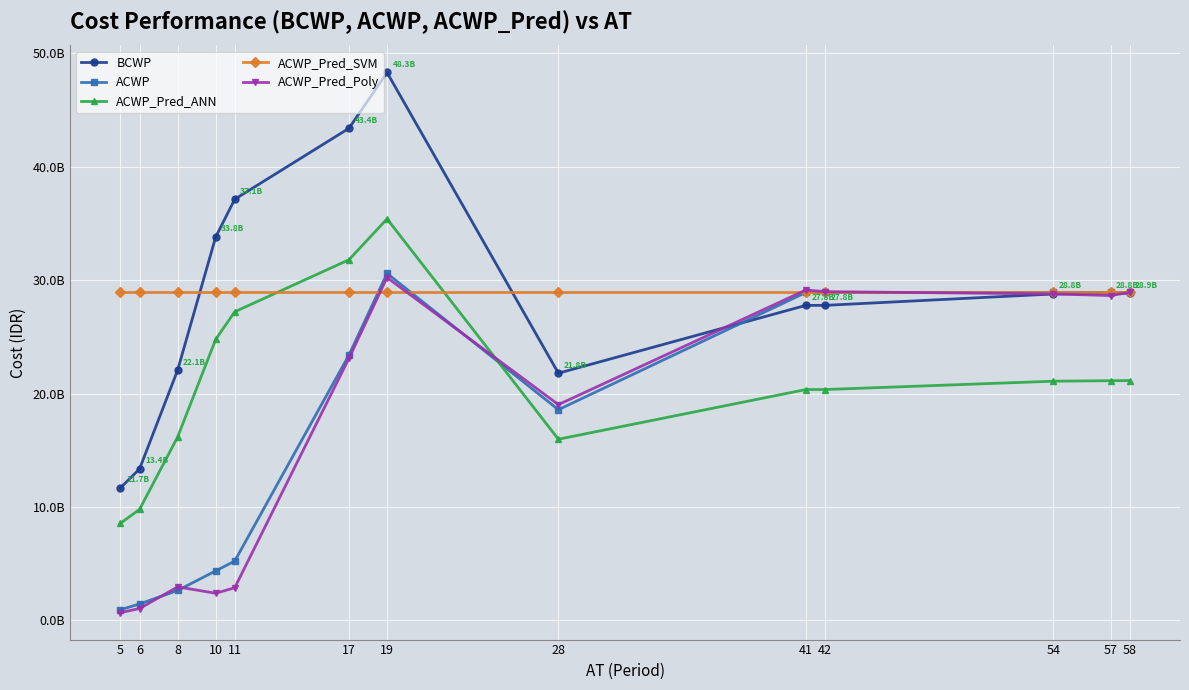

Is this an area chart (filled region under the line)?

No